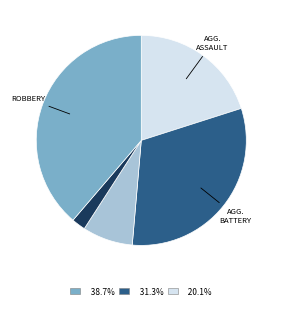

Does any single category account for the majority?

No